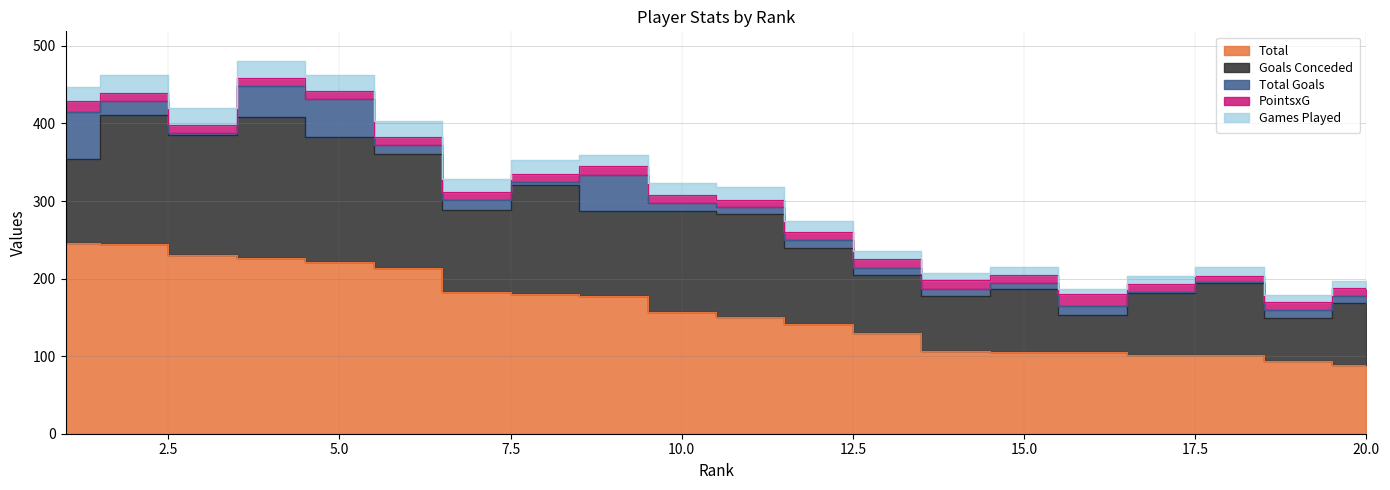

Which series has the largest total across all categories?

Total